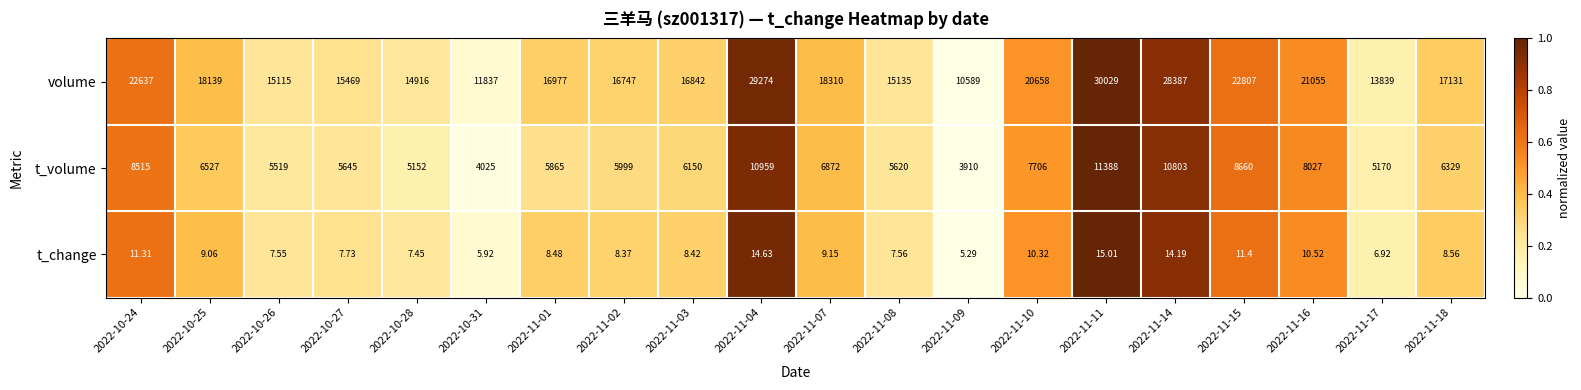

How many values in the t_change series exceed 8?

13